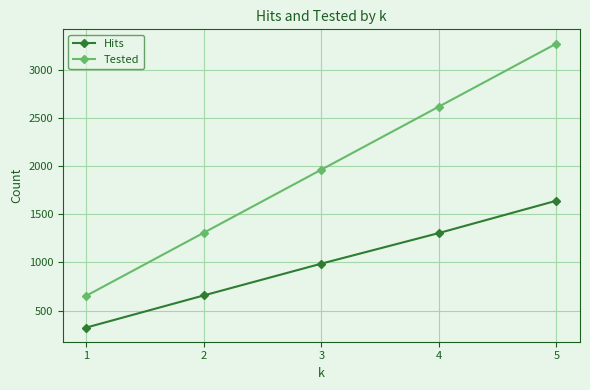

What is the value of the Tested point at the 1st from the left?

655